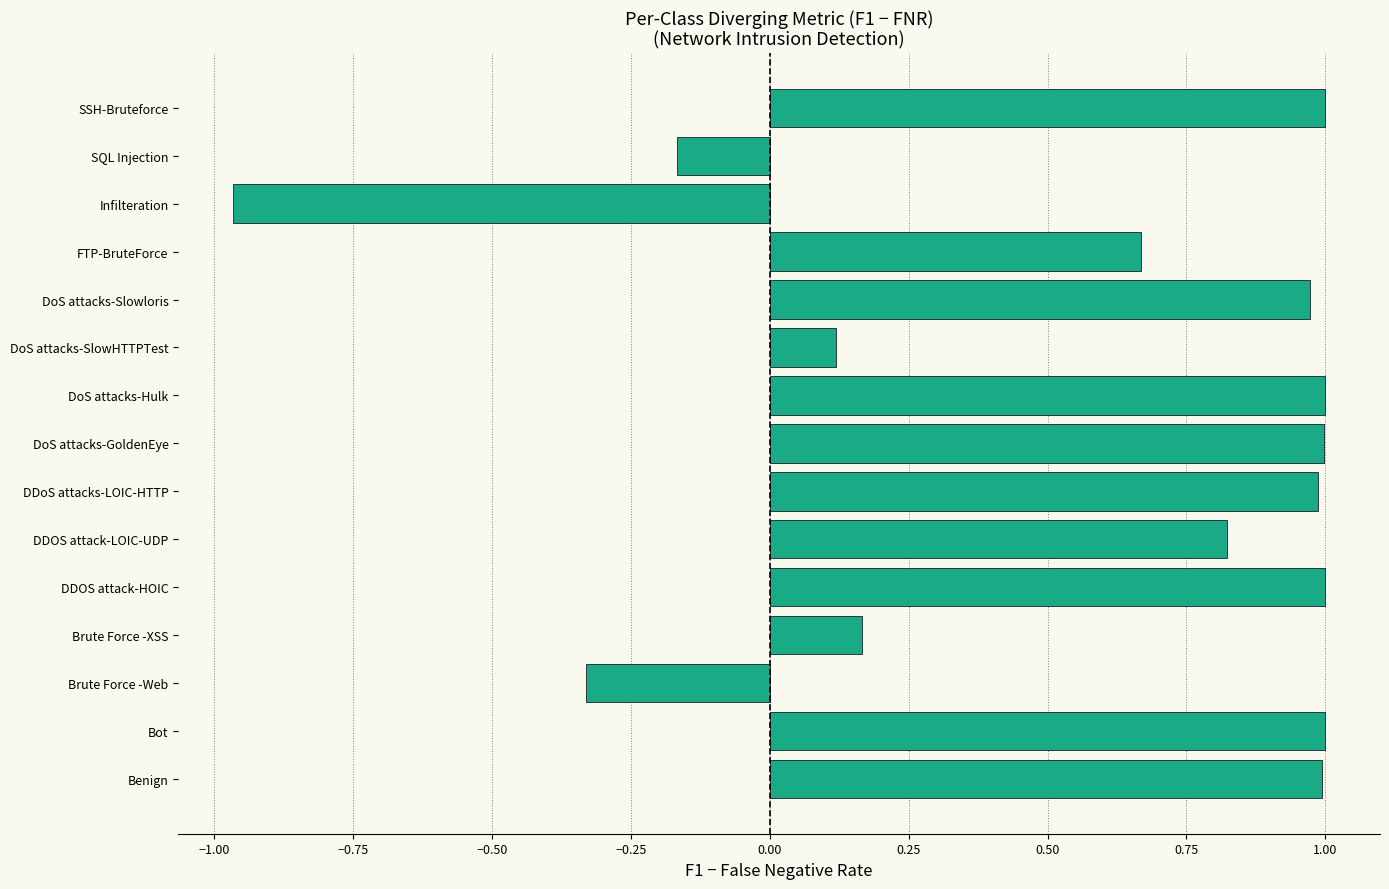

The value at Bot is 0.3. True or false?

False